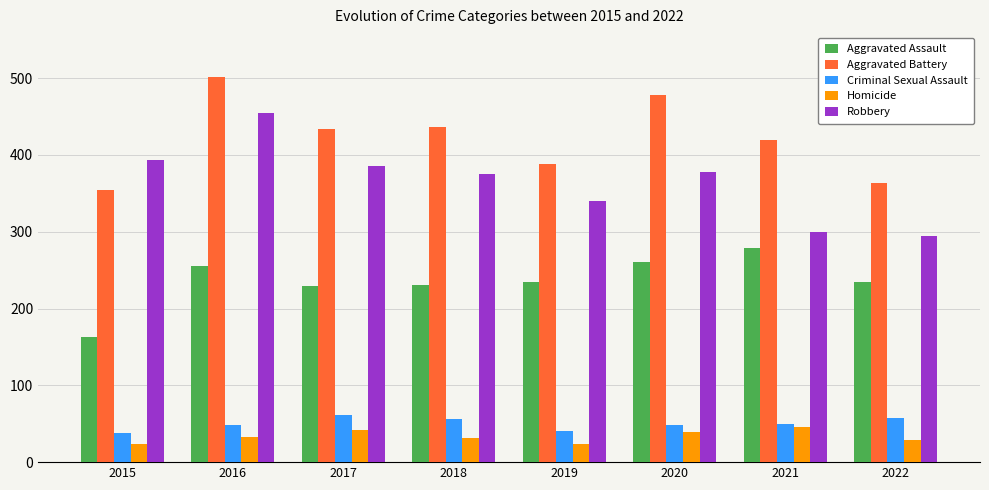

What is the minimum value for Criminal Sexual Assault?

38